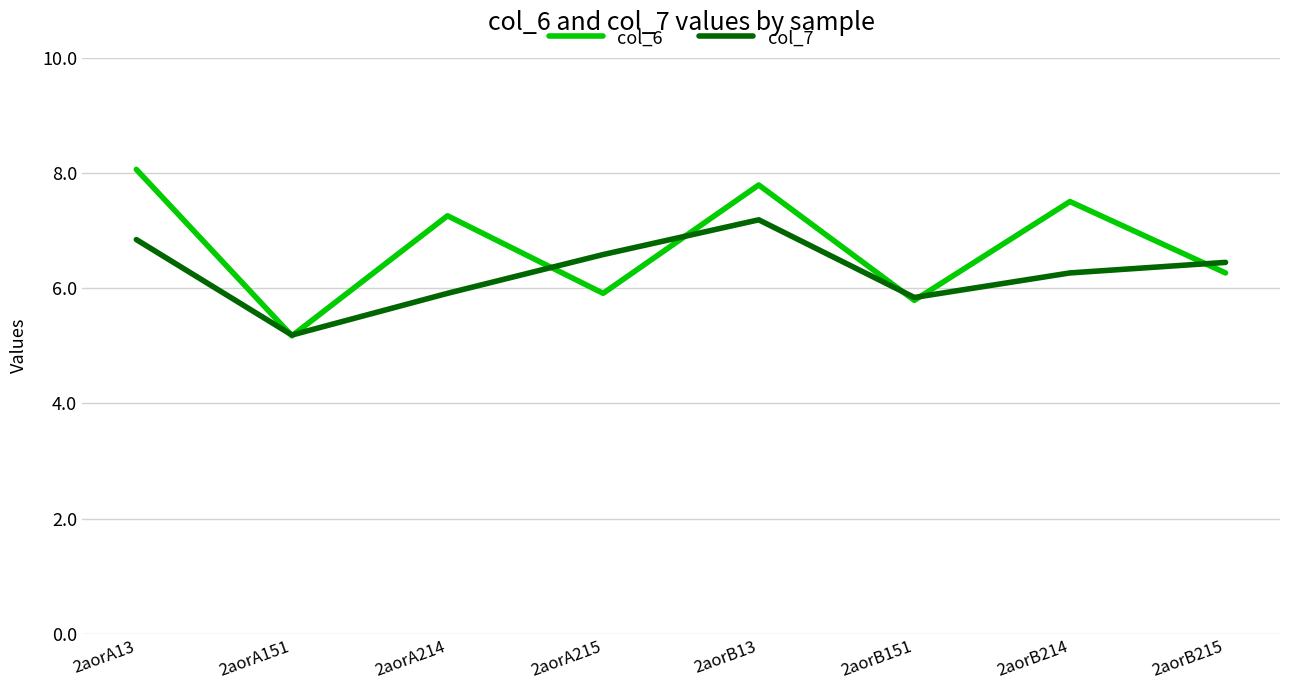

True or false: col_6 has a value of 5.0 at 2aorA214.

False